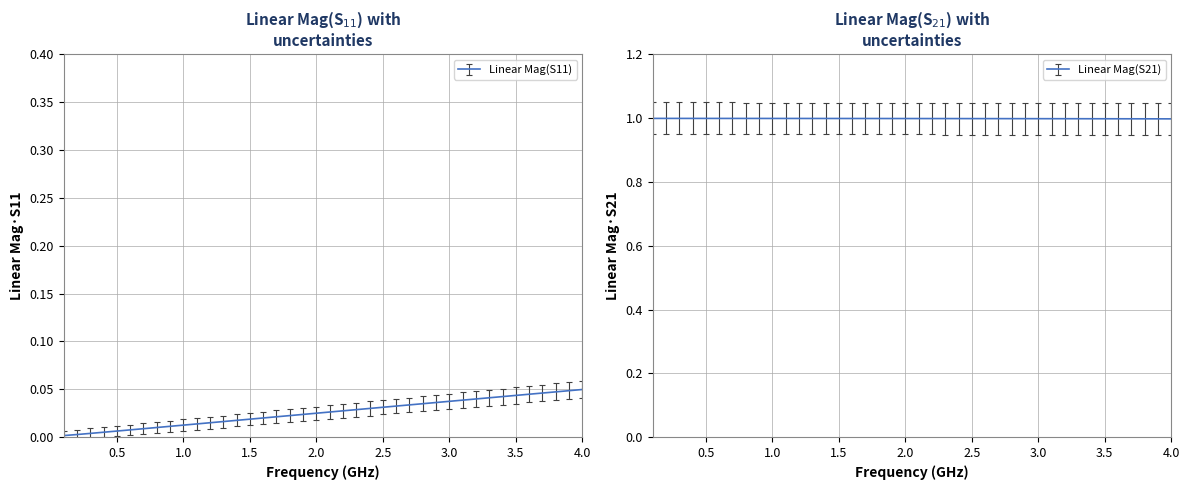

True or false: S11_imag has a value of 0.0 at 4.0.

False